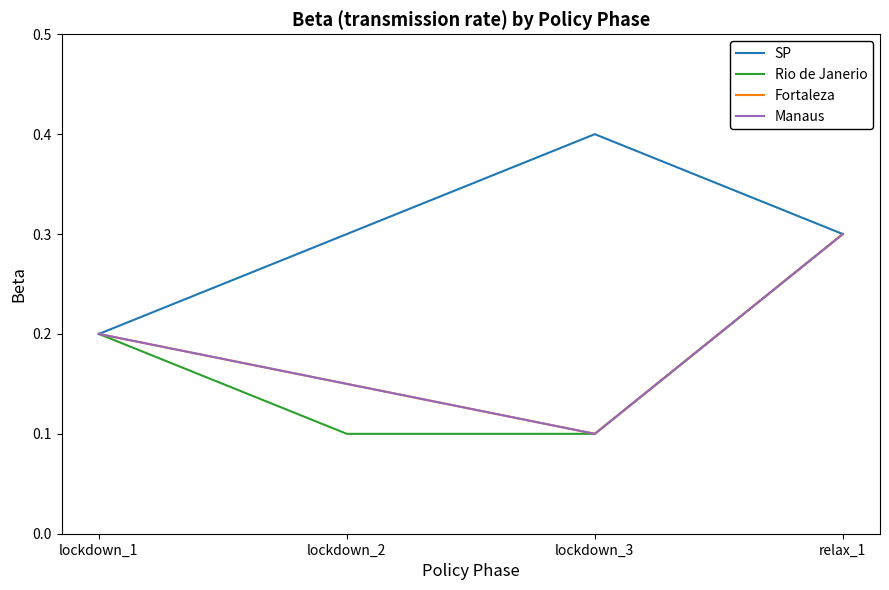

What is the label of the 3rd point from the left?

lockdown_3